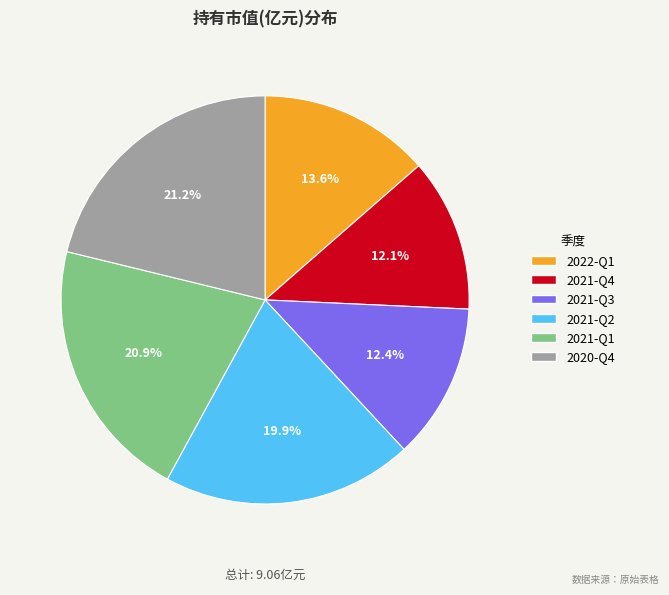

True or false: 2021-Q2 accounts for 27% of the total.

False